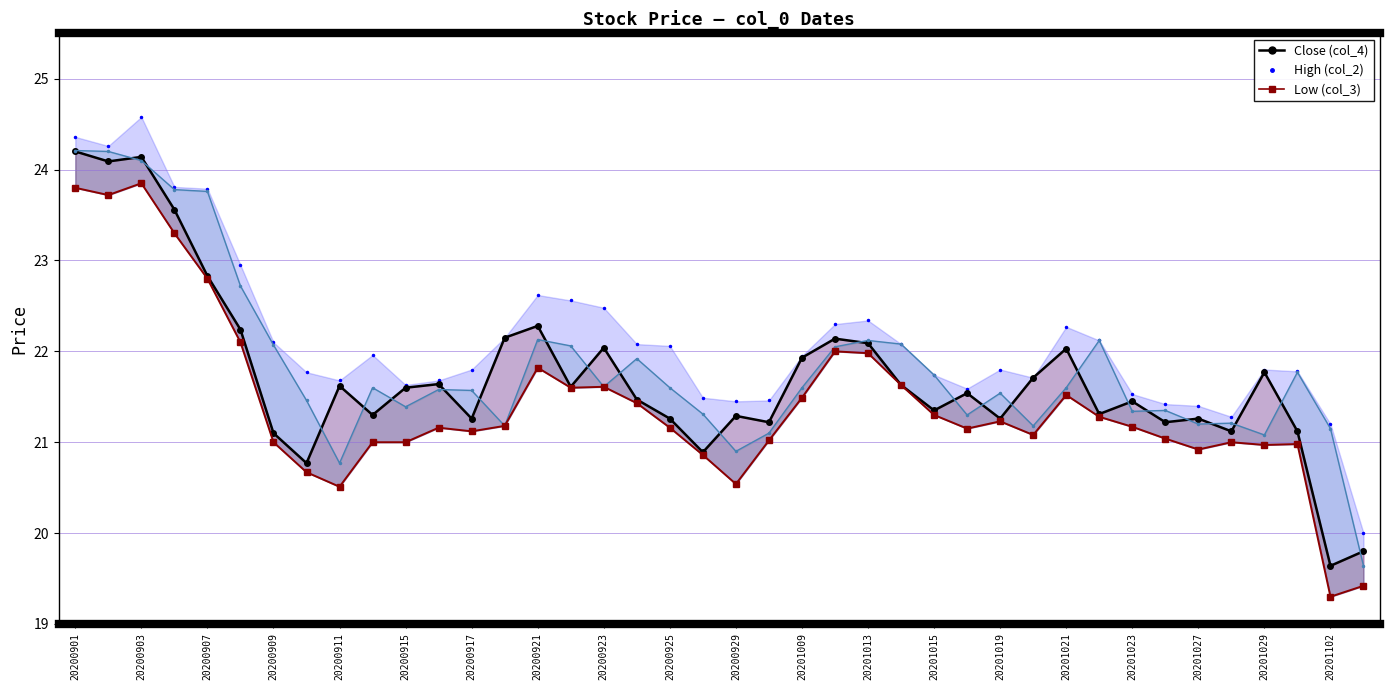

True or false: Close (col_4) line has a value of 10.8 at 25.

False